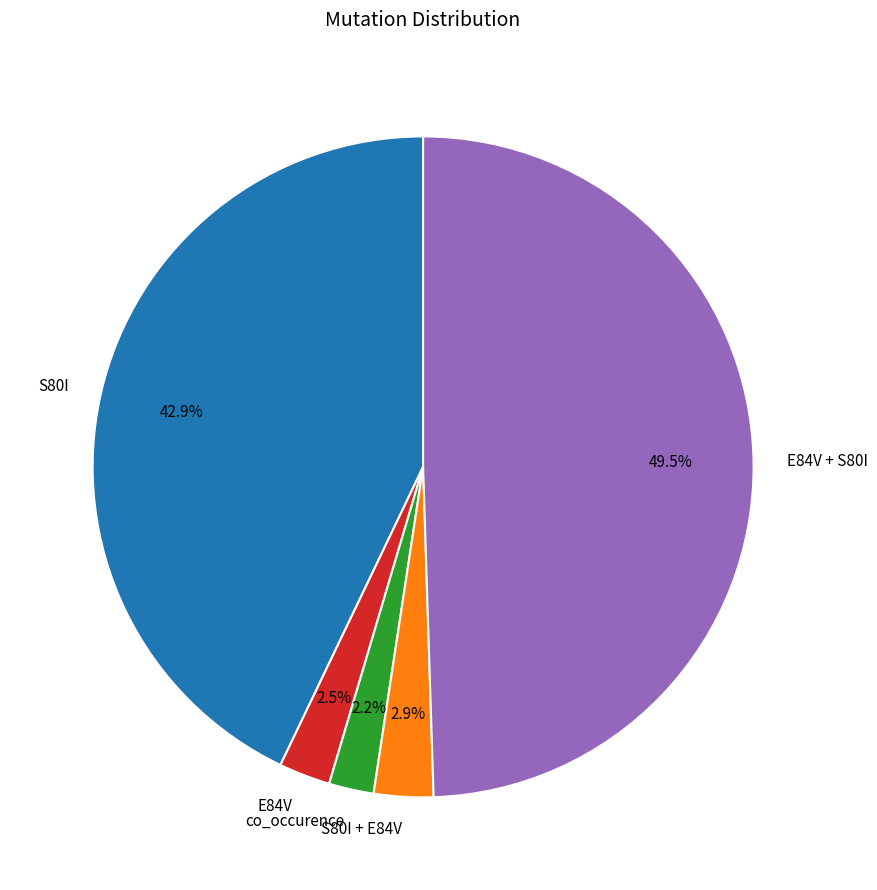

Combined, do S80I and E84V account for over 50%?

No